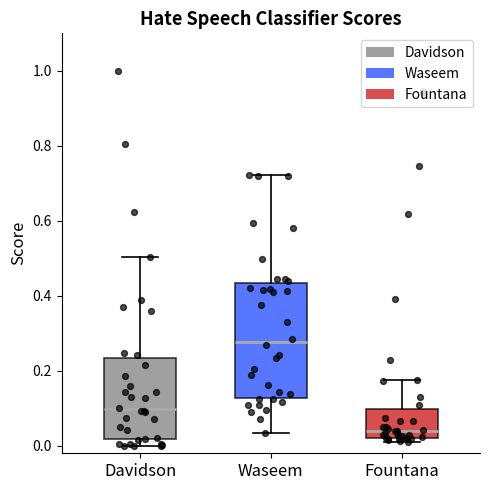

Which box is the tallest, from its lower edge to its upper edge?

Waseem